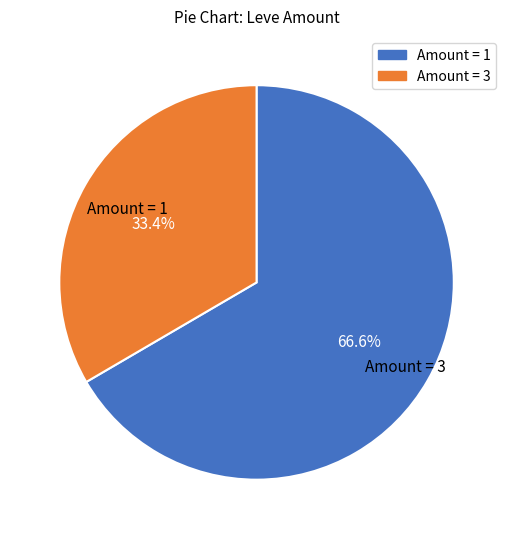

Count the number of slices in the pie.

2